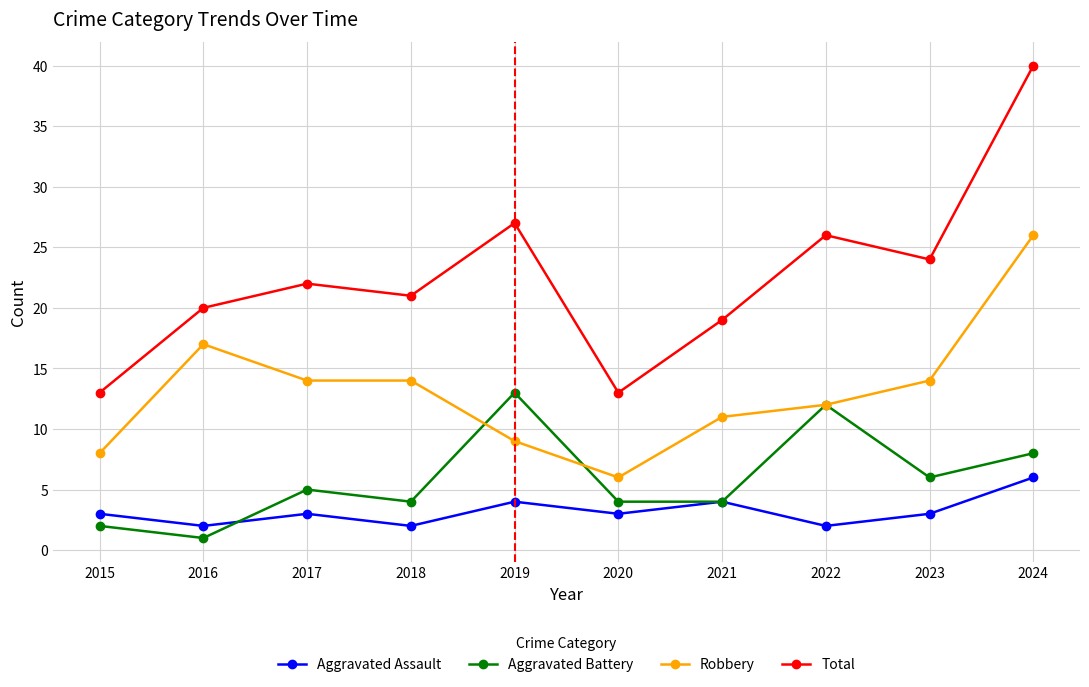

The value of Total at 2018 is 5. True or false?

False